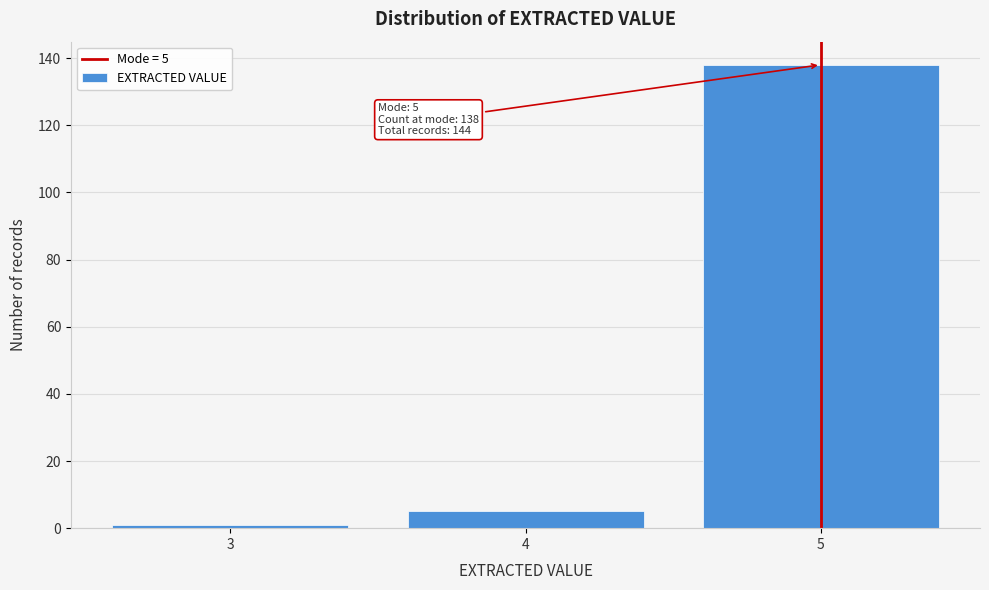

Reading left to right, what are all the values shown in this chart?

1	5	138